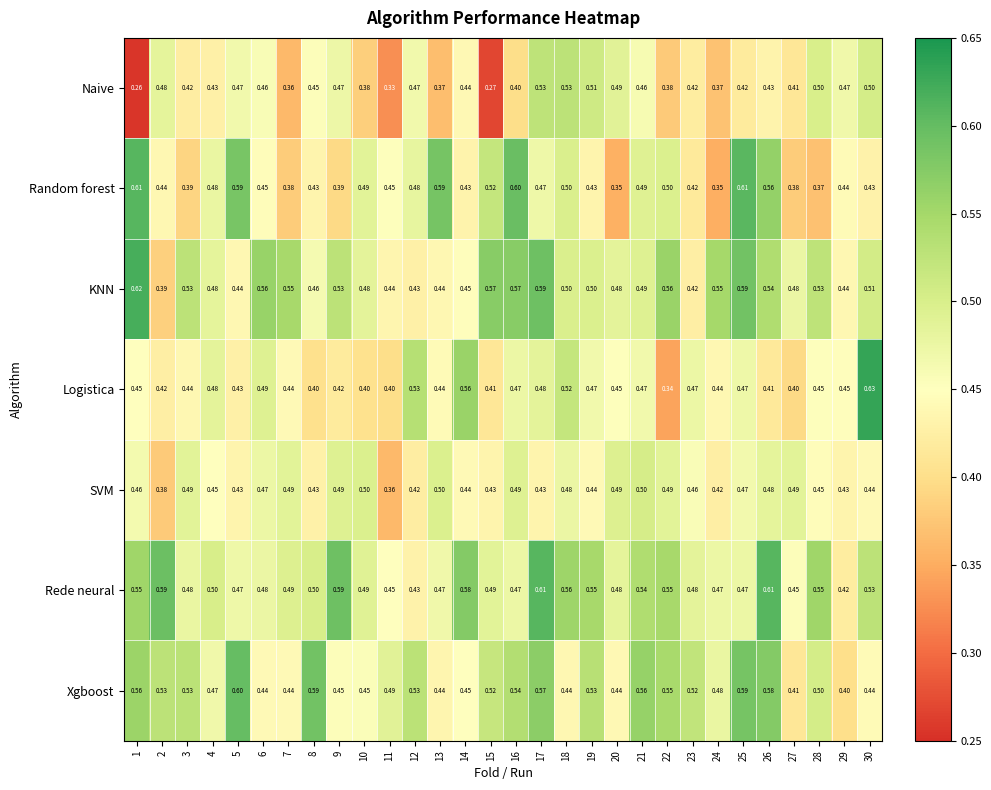

Between 25 and 27, which series saw the biggest shift?

Random forest